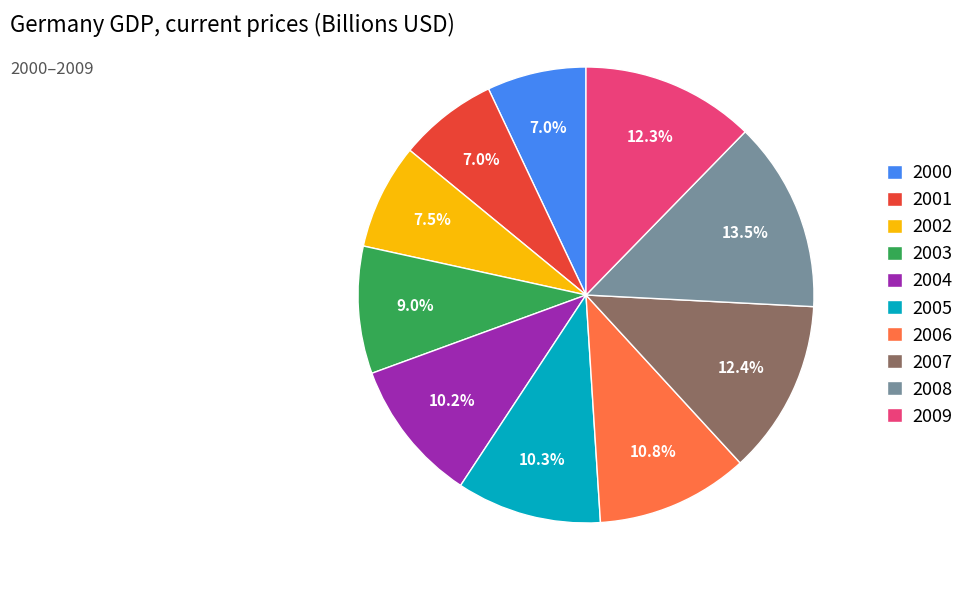

To the nearest percent, what percentage of the pie is 2001?

7%